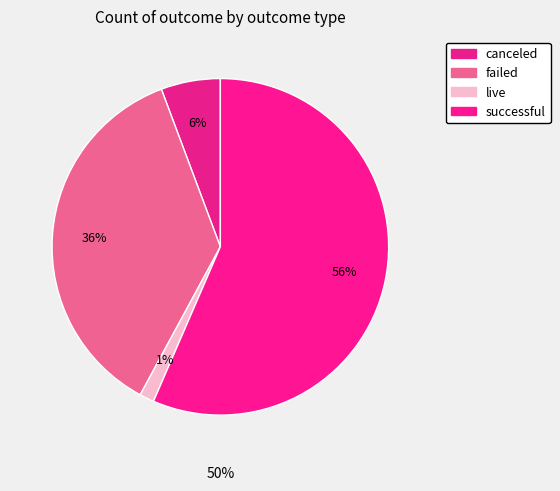

To the nearest percent, what portion does live represent?

1%